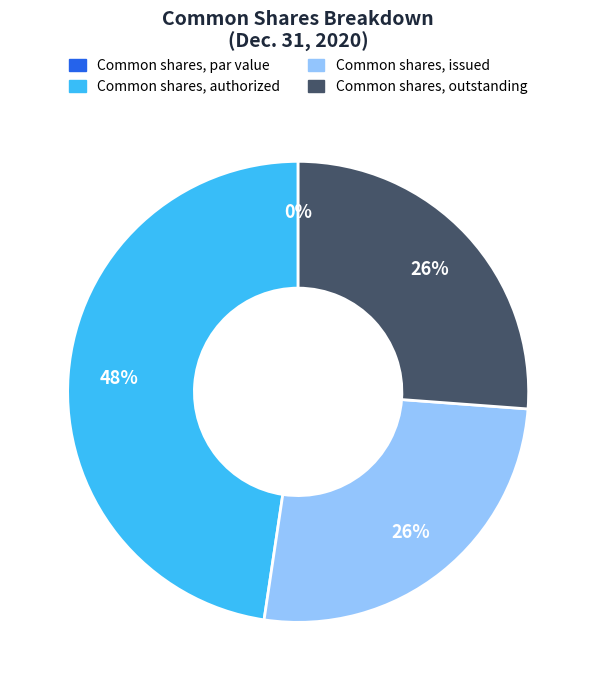

How many segments does this pie chart have?

4